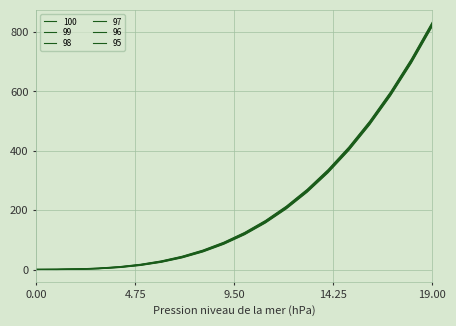

True or false: 95 has more than 1 interior local peaks.

False